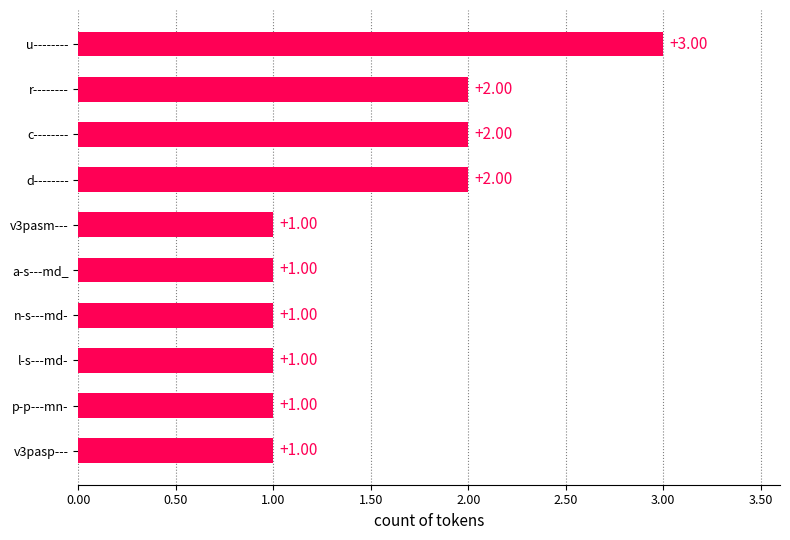

What is the ratio of the value at v3pasm--- to the value at c--------?

0.5